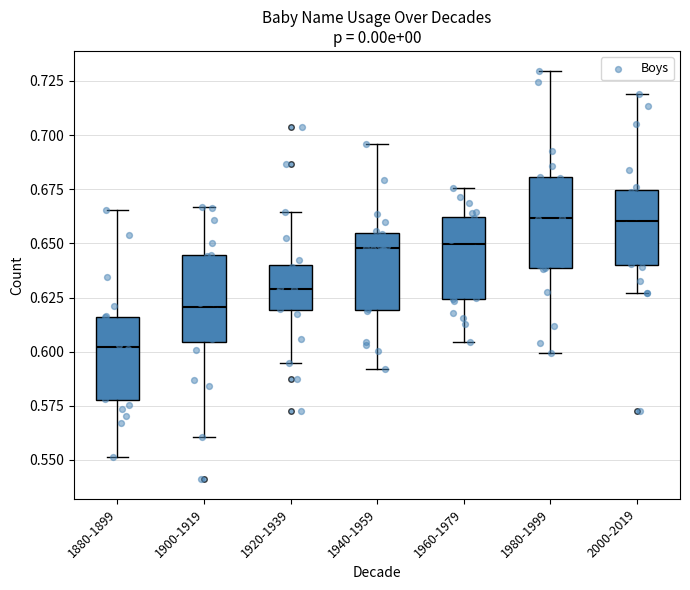

Reading left to right, read every box against the y-axis: the position of its median line, the range the box covers, and the ends of its whiskers. The values are not printed on the chart, so give them approximately, as read against the axis.

1880-1899: median 0.600, box 0.580 to 0.615, whiskers 0.550 to 0.665
1900-1919: median 0.620, box 0.605 to 0.645, whiskers 0.560 to 0.665
1920-1939: median 0.630, box 0.620 to 0.640, whiskers 0.595 to 0.665
1940-1959: median 0.650, box 0.620 to 0.655, whiskers 0.590 to 0.695
1960-1979: median 0.650, box 0.625 to 0.660, whiskers 0.605 to 0.675
1980-1999: median 0.660, box 0.640 to 0.680, whiskers 0.600 to 0.730
2000-2019: median 0.660, box 0.640 to 0.675, whiskers 0.625 to 0.720